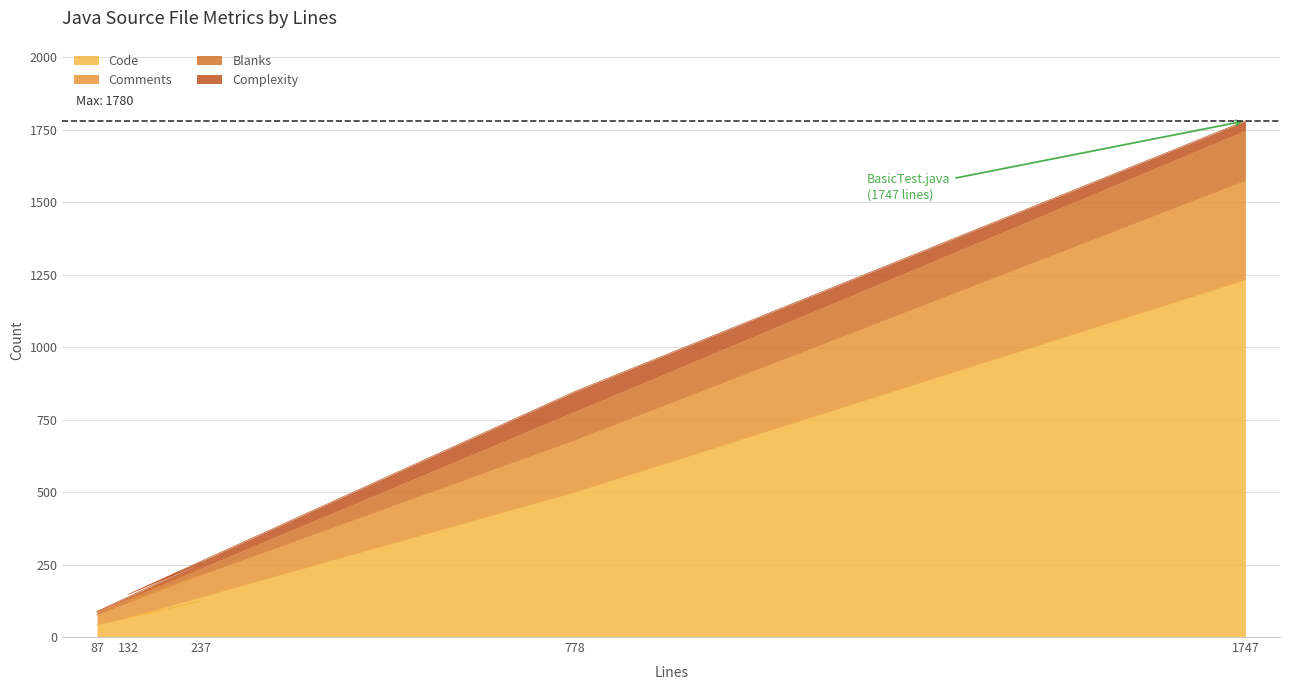

At which category does the chart reach its minimum across all series?

87